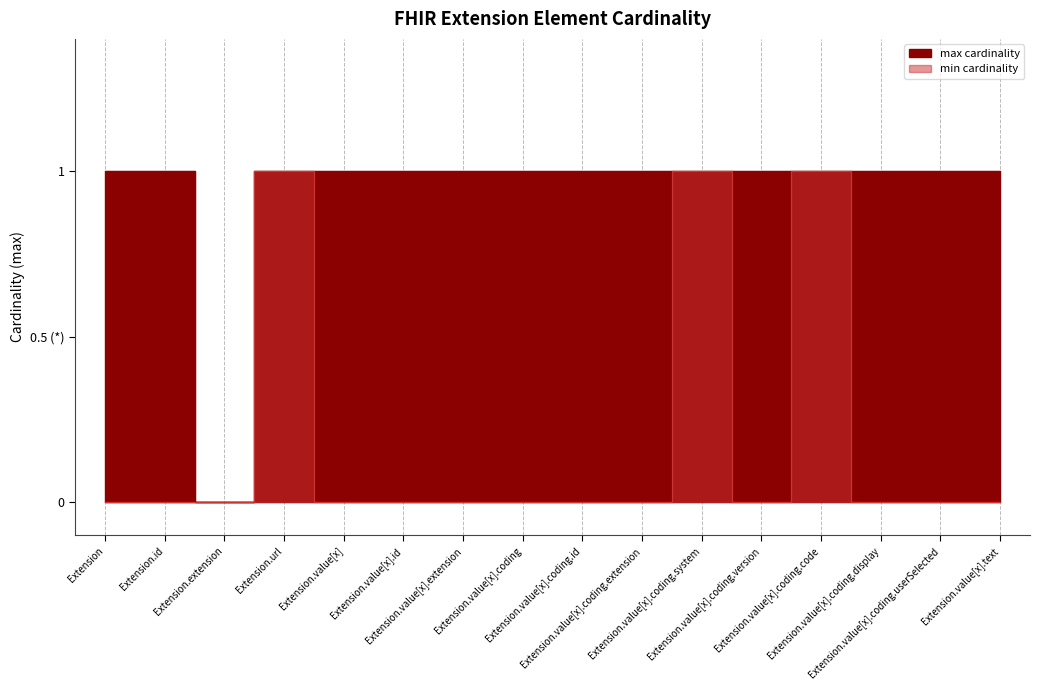

What is the label of the 7th point from the left?

Extension.value[x].extension